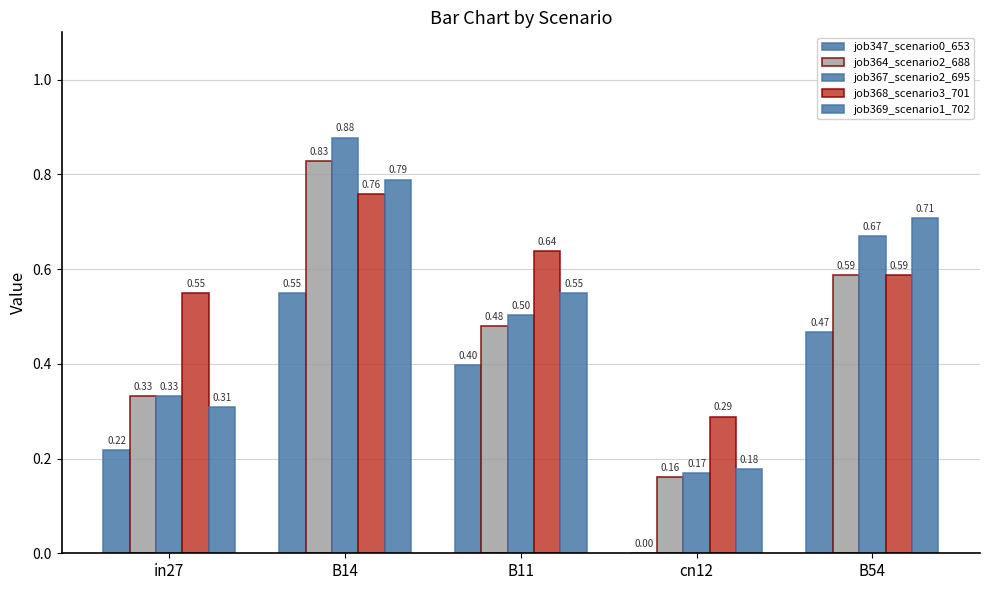

The value of job347_scenario0_653 at cn12 is 0.0. True or false?

True